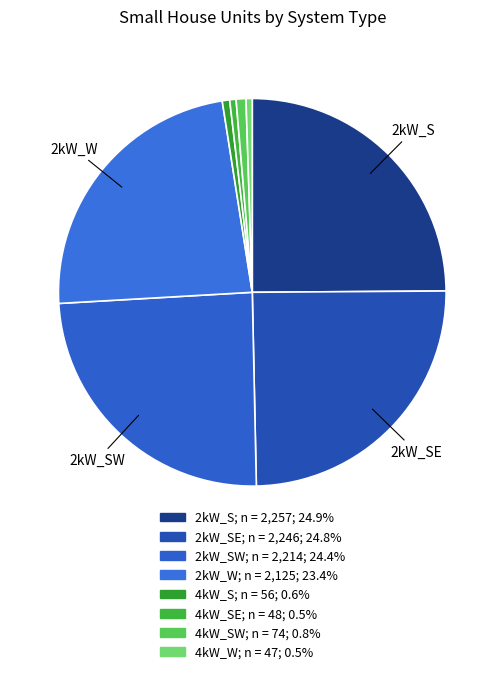

How many slices are in this pie chart?

8